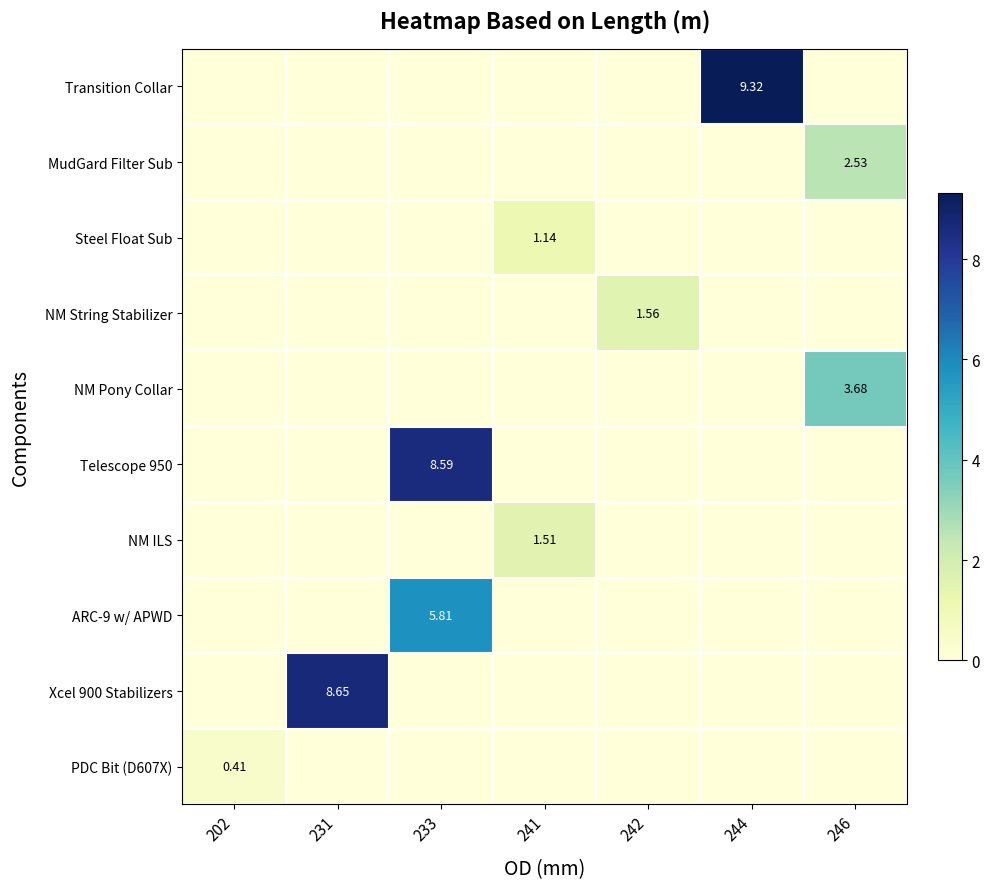

At which category is the sum across all series the highest?

233